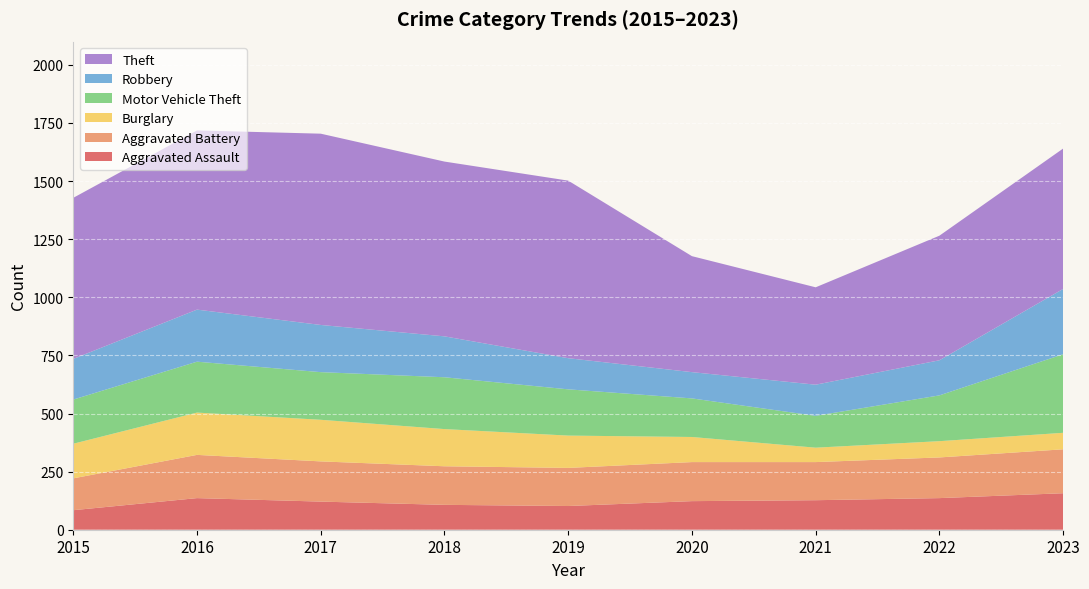

Reading left to right, what are all the values shown in this chart?

Aggravated Assault: 2015=84	2016=136	2017=121	2018=107	2019=102	2020=123	2021=127	2022=136	2023=157
Aggravated Battery: 2015=137	2016=186	2017=173	2018=166	2019=164	2020=168	2021=164	2022=175	2023=189
Burglary: 2015=149	2016=182	2017=179	2018=160	2019=139	2020=108	2021=62	2022=70	2023=71
Motor Vehicle Theft: 2015=190	2016=219	2017=205	2018=223	2019=199	2020=166	2021=137	2022=197	2023=338
Robbery: 2015=175	2016=224	2017=203	2018=176	2019=134	2020=113	2021=134	2022=151	2023=281
Theft: 2015=693	2016=771	2017=823	2018=752	2019=764	2020=499	2021=419	2022=536	2023=604